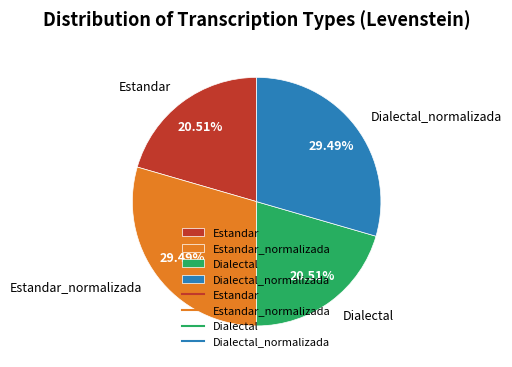

Does any single category account for the majority?

No